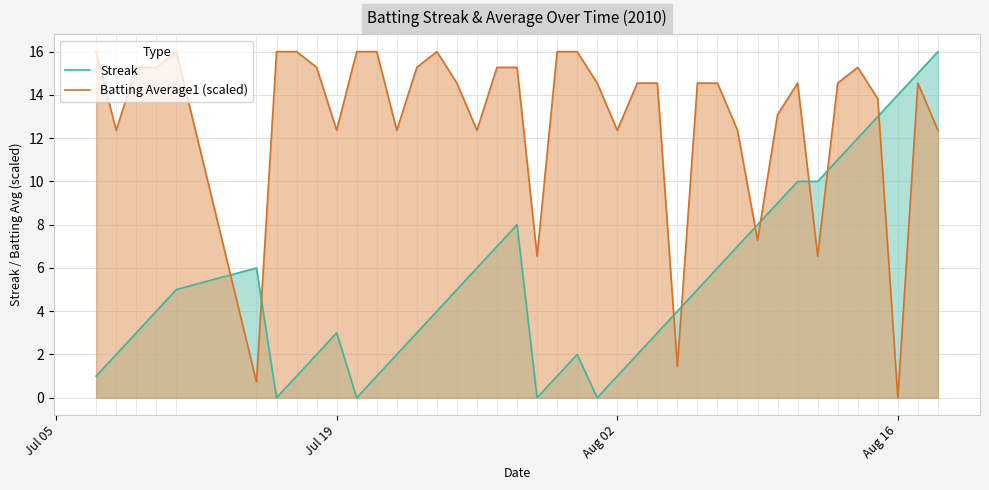

Which series has the largest total across all categories?

Batting Average1 (scaled)